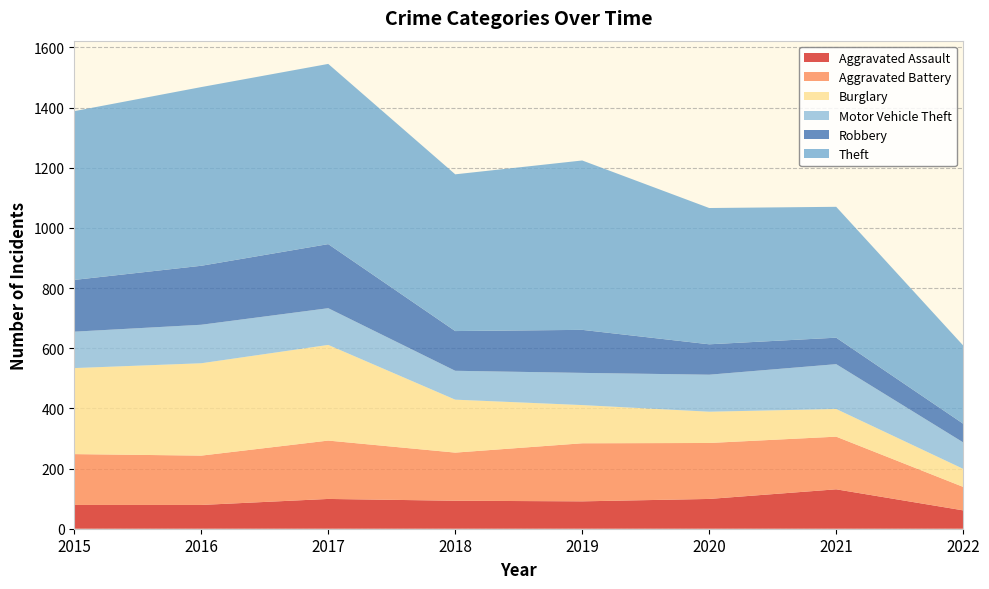

Reading left to right, list all the values displayed in this chart.

Aggravated Assault: 79	79	99	93	91	99	131	61
Aggravated Battery: 169	164	194	160	193	186	175	78
Burglary: 286	307	318	176	127	104	92	60
Motor Vehicle Theft: 121	128	122	96	107	123	149	88
Robbery: 172	196	213	132	143	101	88	62
Theft: 561	594	599	521	563	453	435	260